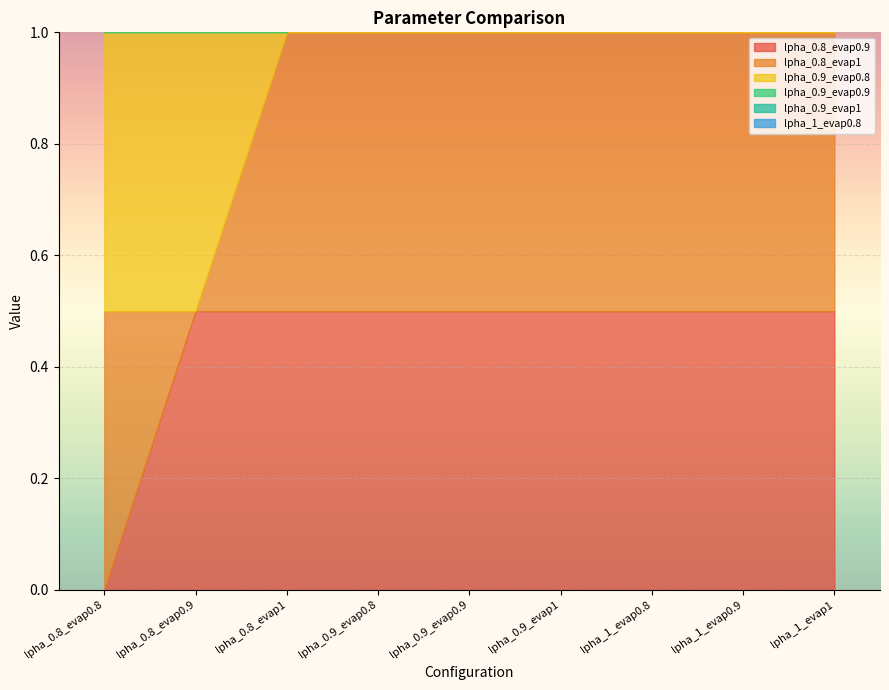

Reading right to left, list all the values displayed in this chart.

lpha_0.8_evap0.9: 0.5	0.5	0.5	0.5	0.5	0.5	0.5	0.5	0.0
lpha_0.8_evap1: 0.5	0.5	0.5	0.5	0.5	0.5	0.5	0.0	0.5
lpha_0.9_evap0.8: 0.5	0.5	0.5	0.5	0.5	0.5	0.0	0.5	0.5
lpha_0.9_evap0.9: 0.5	0.5	0.5	0.5	0.5	0.0	0.5	0.5	0.5
lpha_0.9_evap1: 0.5	0.5	0.5	0.5	0.0	0.5	0.5	0.5	0.5
lpha_1_evap0.8: 0.5	0.5	0.5	0.0	0.5	0.5	0.5	0.5	0.5